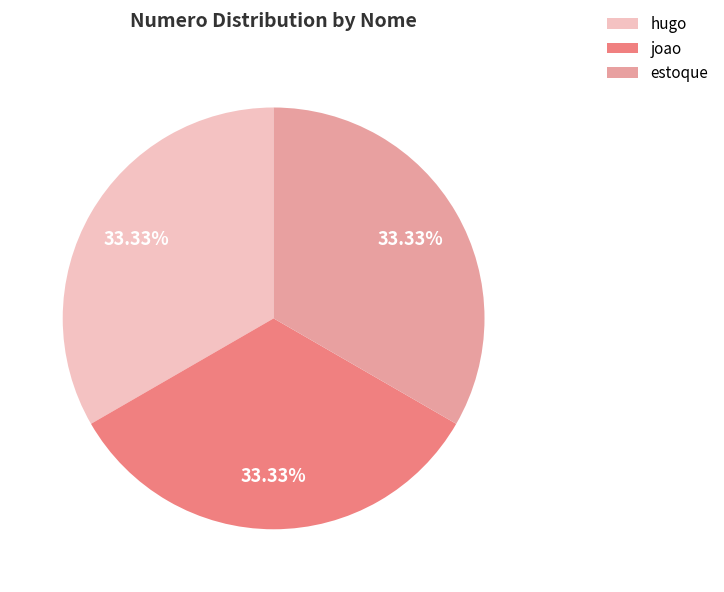

True or false: estoque accounts for 24% of the total.

False